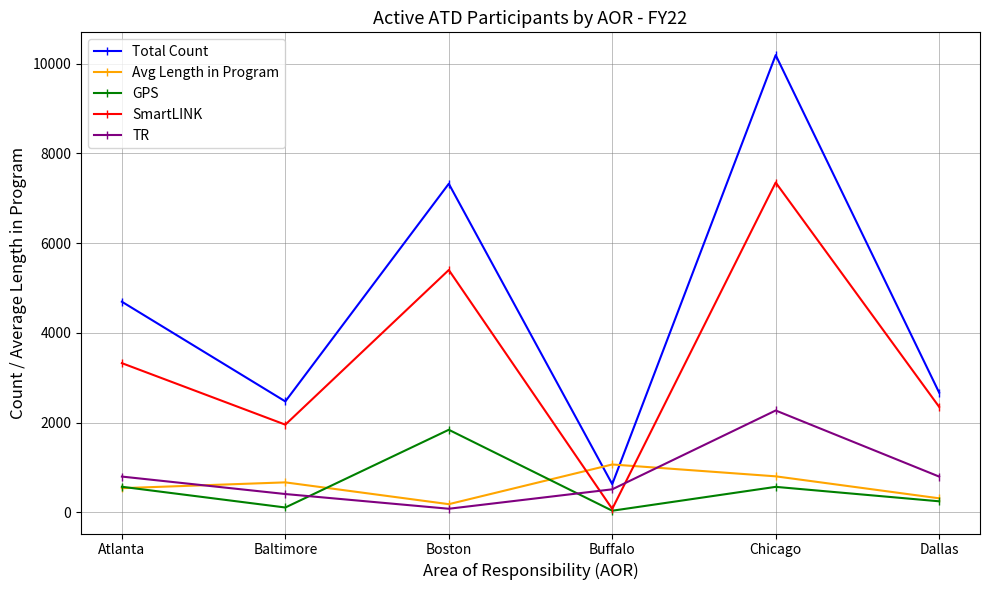

Rank the series at Boston from lowest to highest value.

TR, Avg Length in Program, GPS, SmartLINK, Total Count